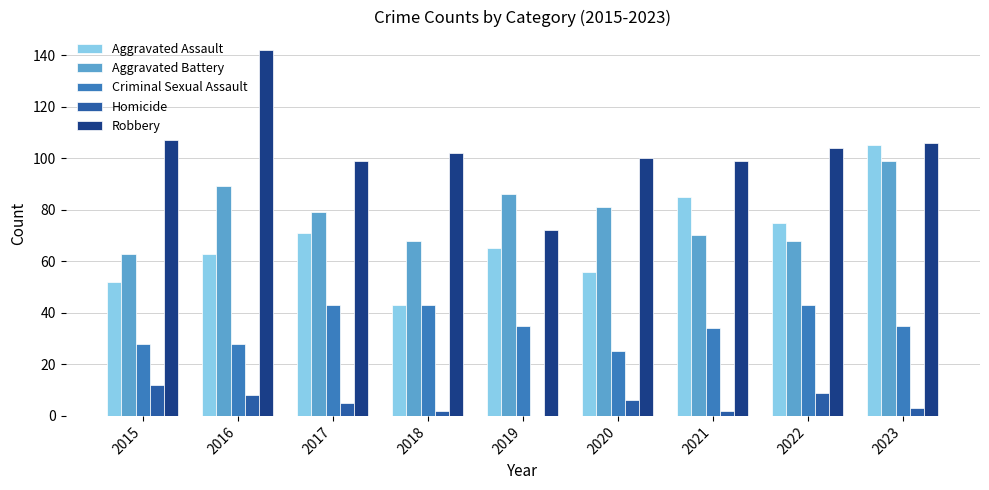

What is the maximum value shown in the chart?

142